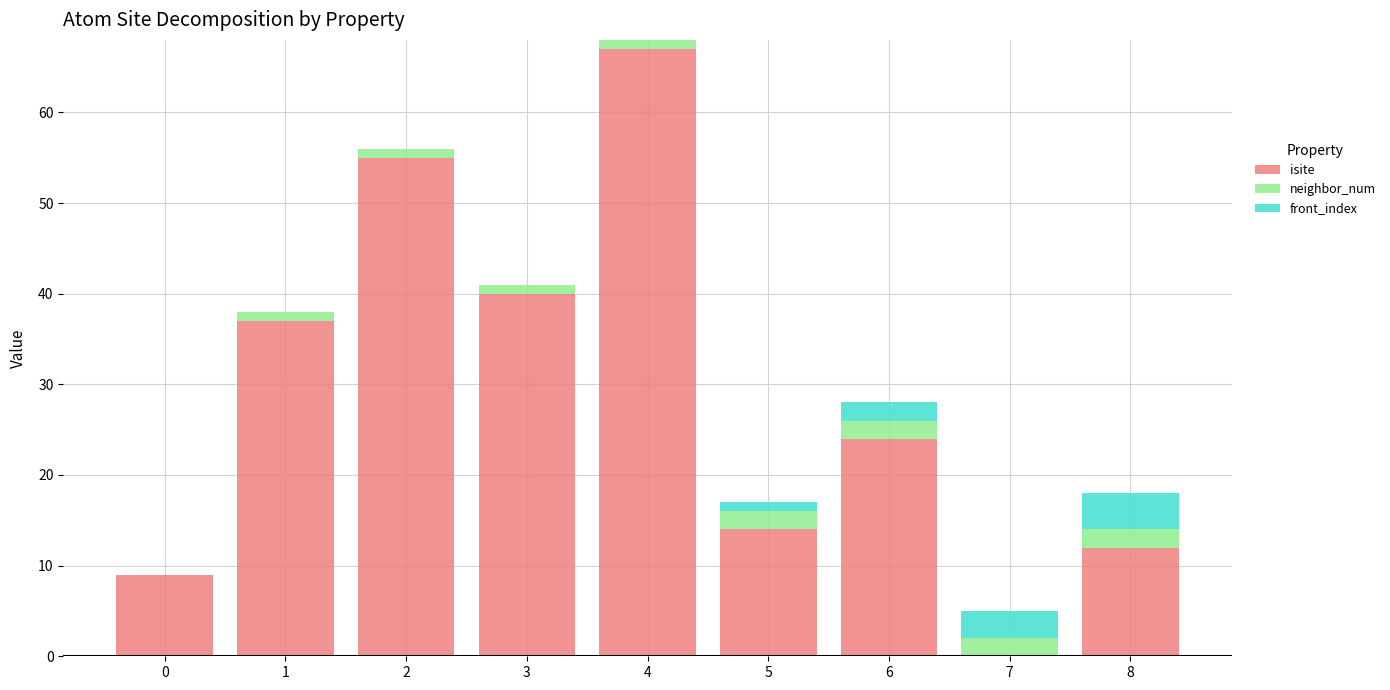

Count the number of data series in this chart.

3